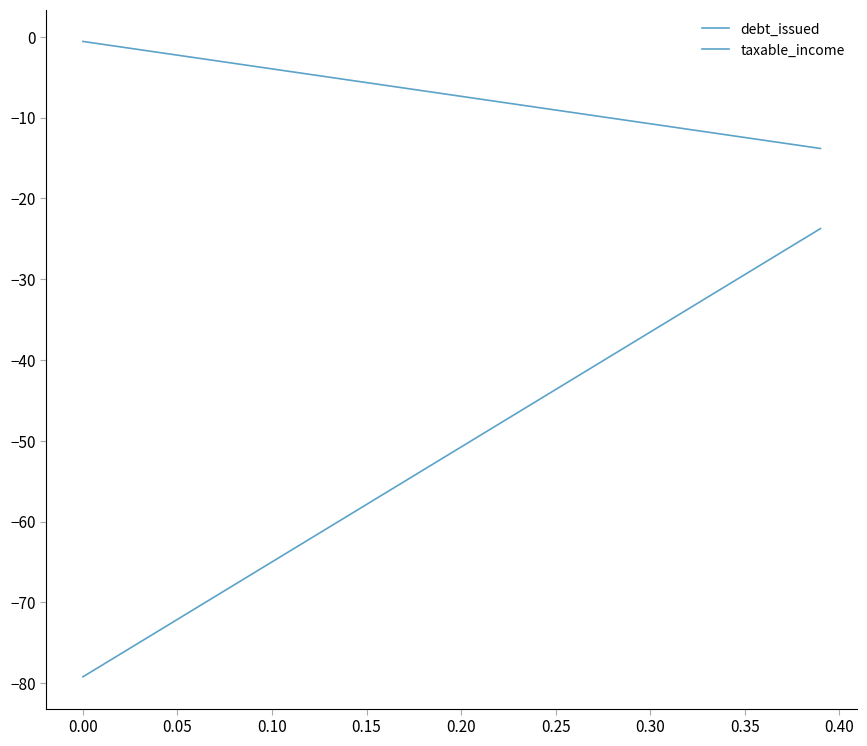

Does the chart have visible grid lines?

No